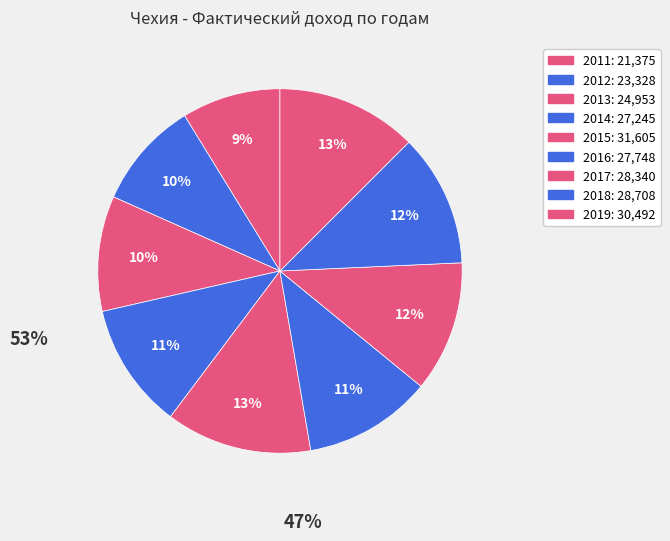

To the nearest percent, what percentage of the pie is 2016?

11%